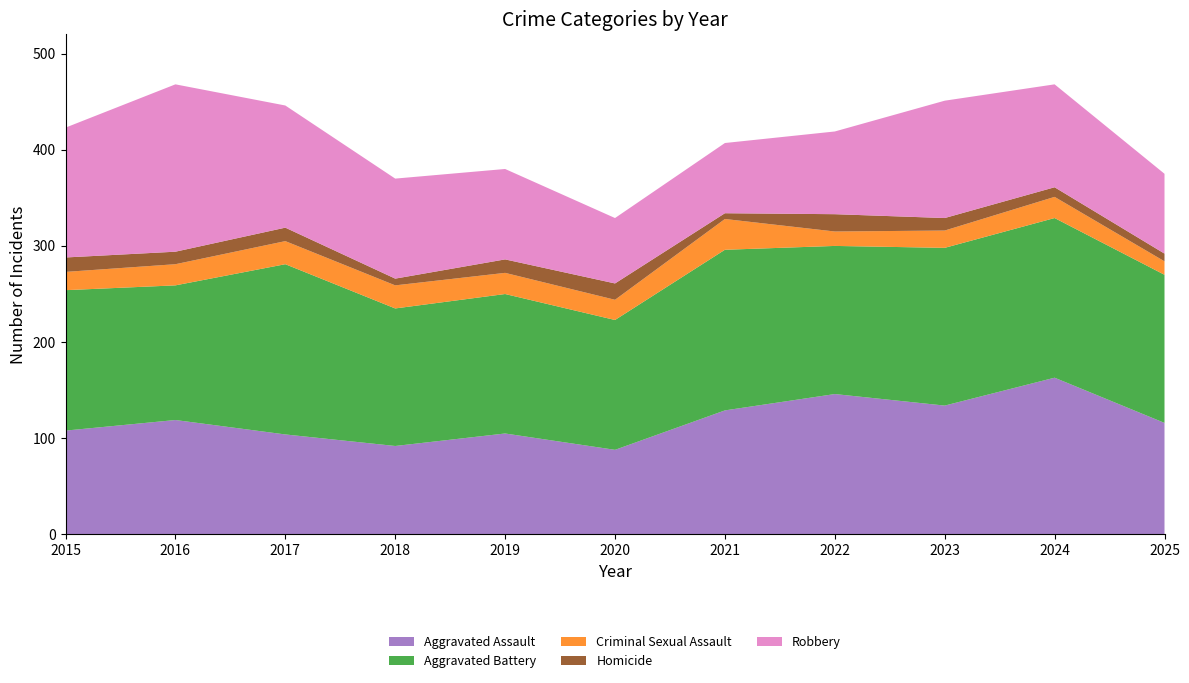

Reading left to right, transcribe all the data shown in this chart.

Aggravated Assault: 2015=108	2016=119	2017=104	2018=92	2019=105	2020=88	2021=129	2022=146	2023=134	2024=163	2025=116
Aggravated Battery: 2015=146	2016=140	2017=177	2018=143	2019=145	2020=135	2021=167	2022=154	2023=164	2024=166	2025=154
Criminal Sexual Assault: 2015=19	2016=22	2017=24	2018=24	2019=22	2020=21	2021=32	2022=15	2023=18	2024=22	2025=14
Homicide: 2015=15	2016=13	2017=14	2018=7	2019=14	2020=17	2021=6	2022=18	2023=13	2024=10	2025=8
Robbery: 2015=135	2016=174	2017=127	2018=104	2019=94	2020=68	2021=73	2022=86	2023=122	2024=107	2025=83